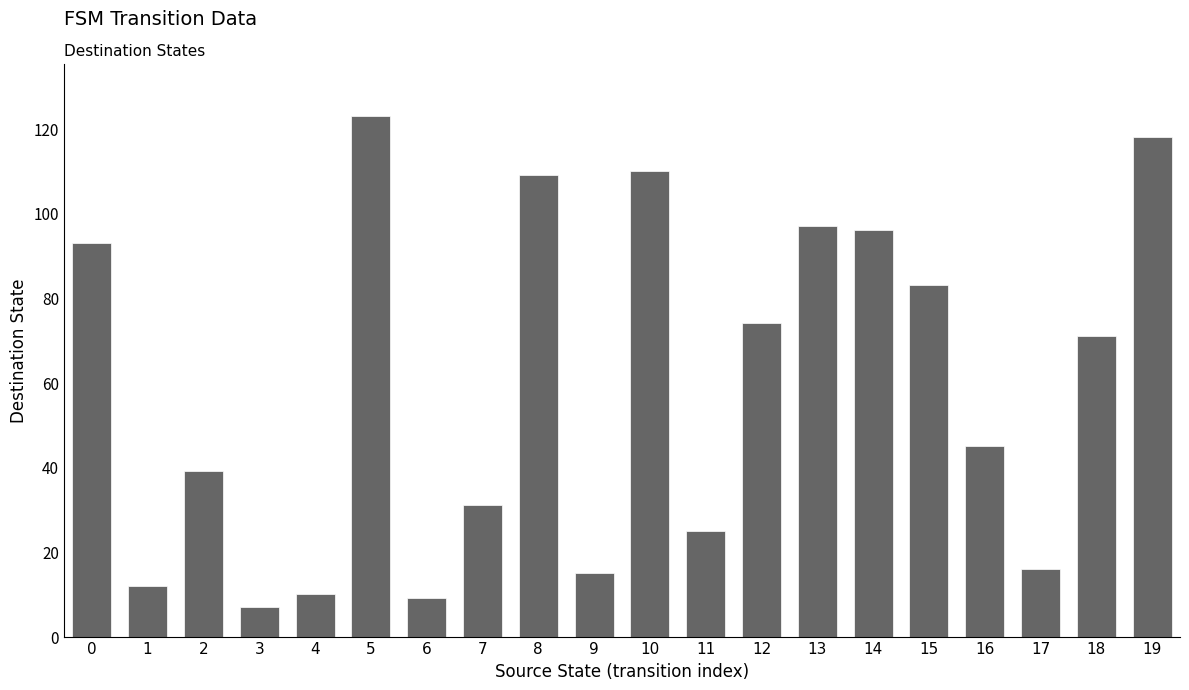

What is the difference between the maximum and minimum values?

116